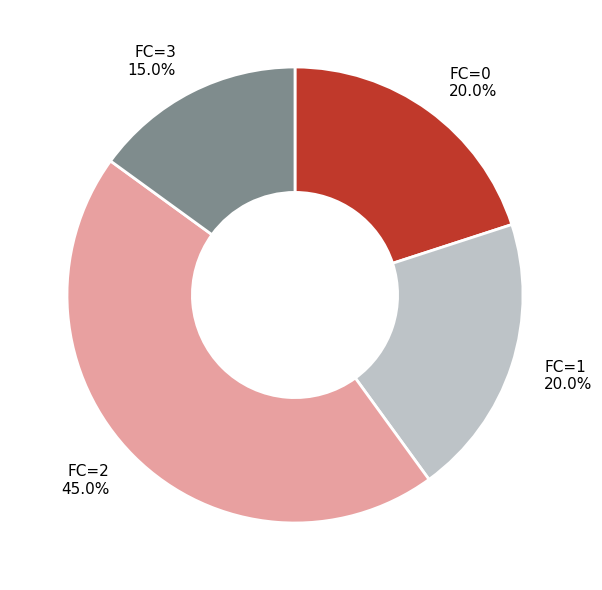

Does any single category account for the majority?

No